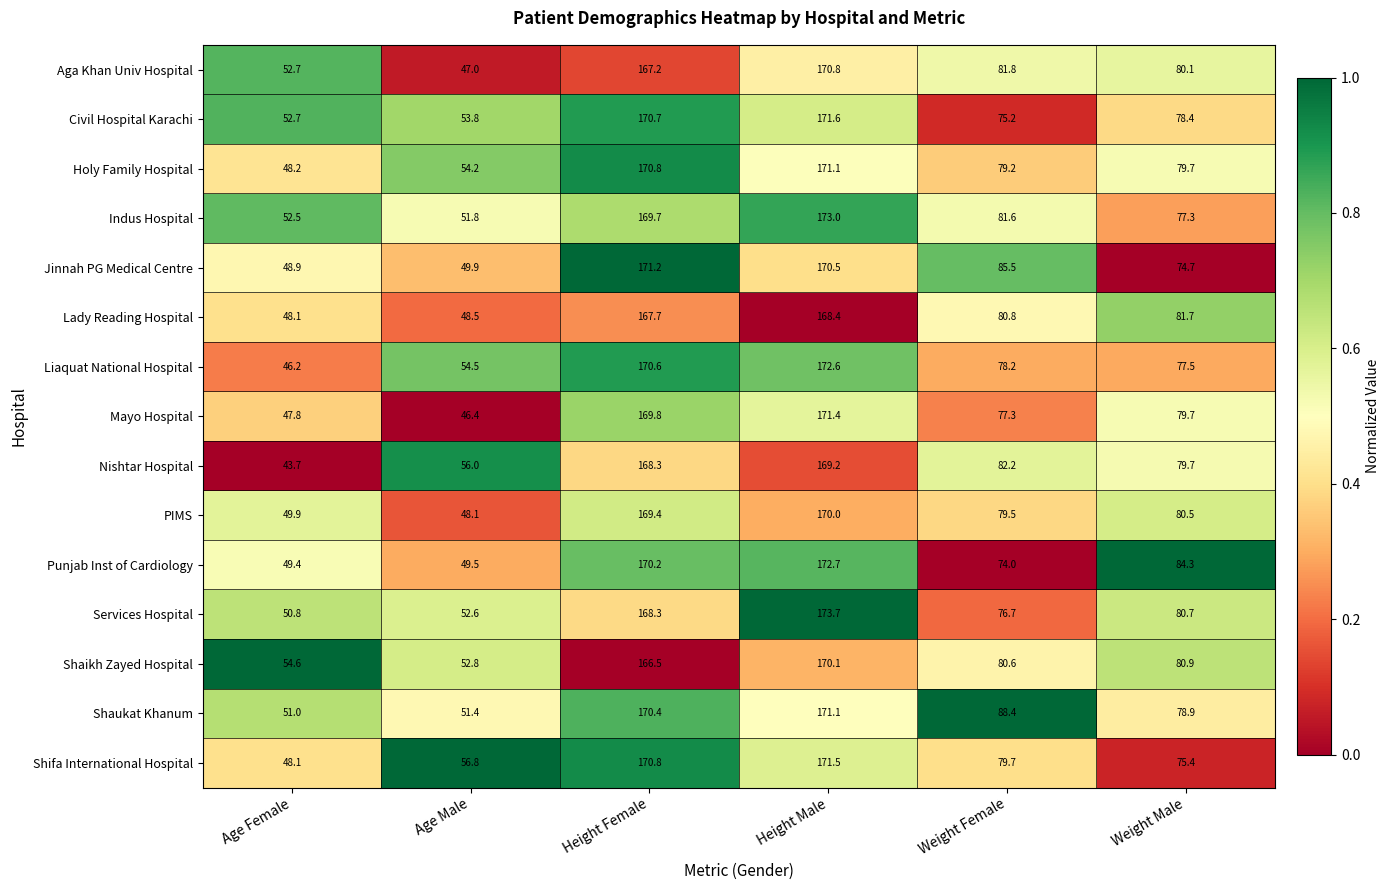

Where is Lady Reading Hospital nearest to the value 108?

Weight Male